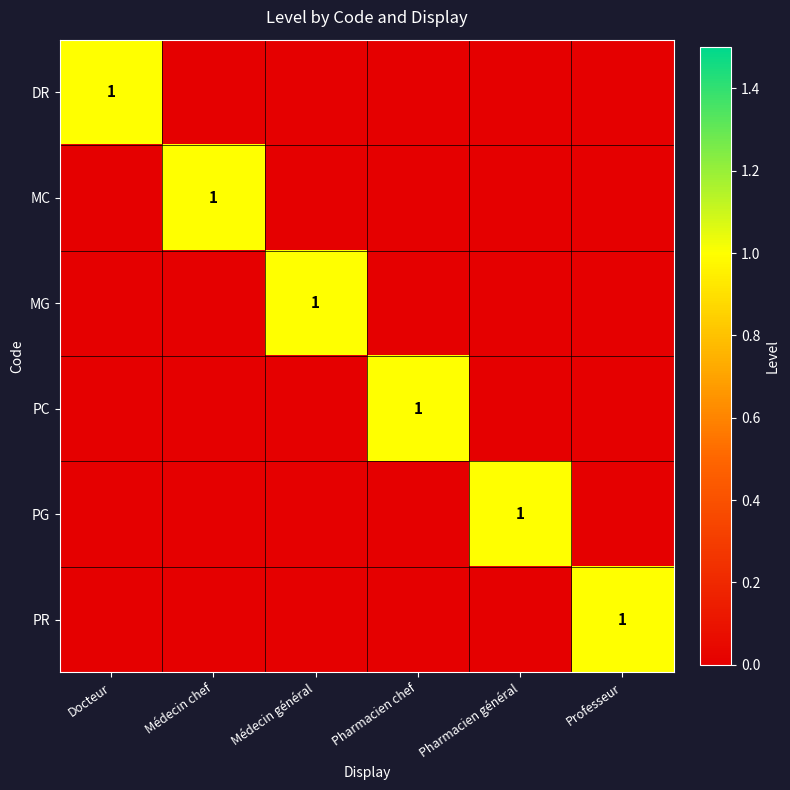

True or false: MC has a value of 1 at Médecin chef.

True